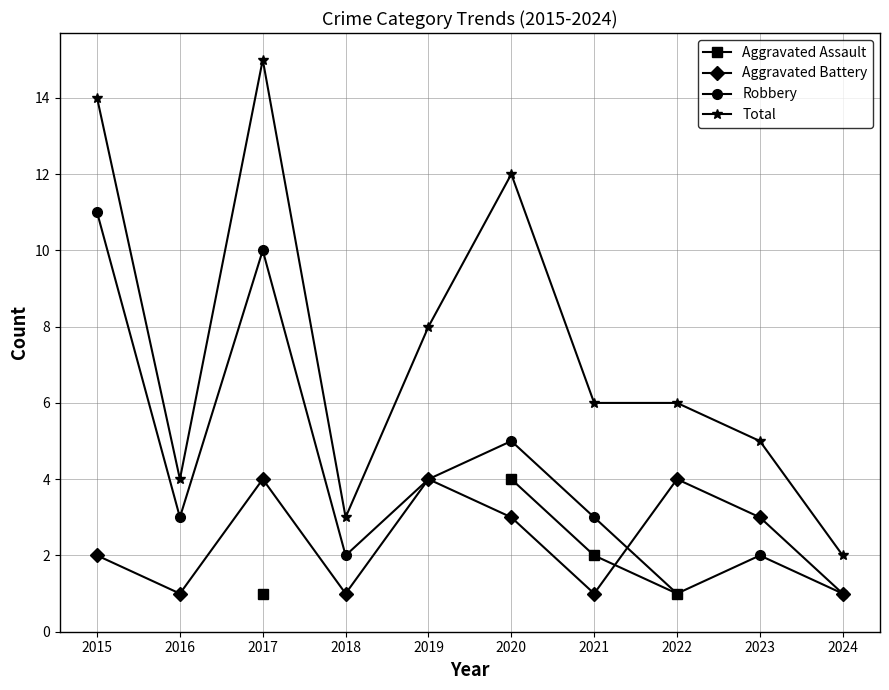

Which category has the lowest value in the Aggravated Assault series?

2015